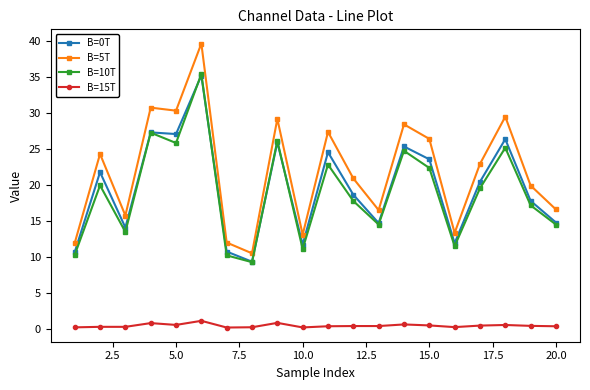

Which series has the largest total across all categories?

B=5T